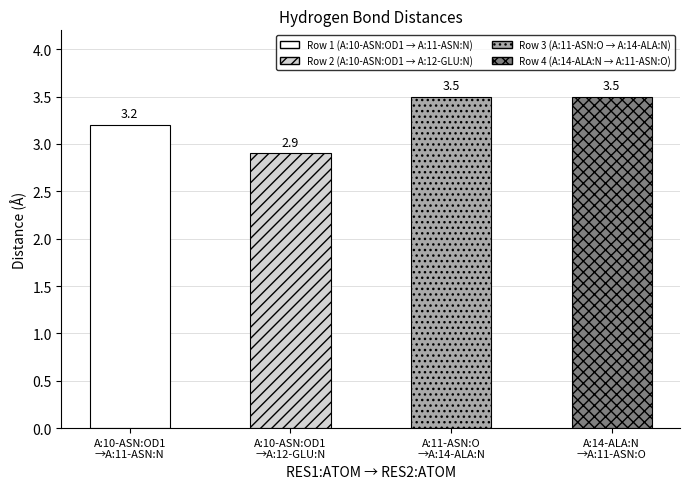

What is the greatest value displayed?

3.5